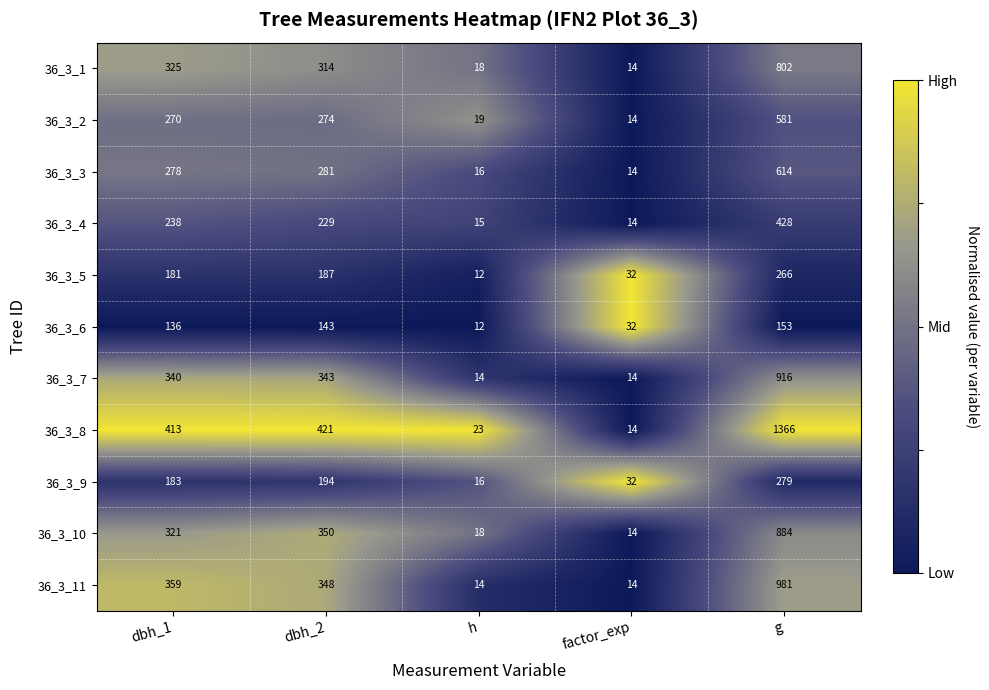

What is the sum of the 36_3_6 values at factor_exp and dbh_1?

168